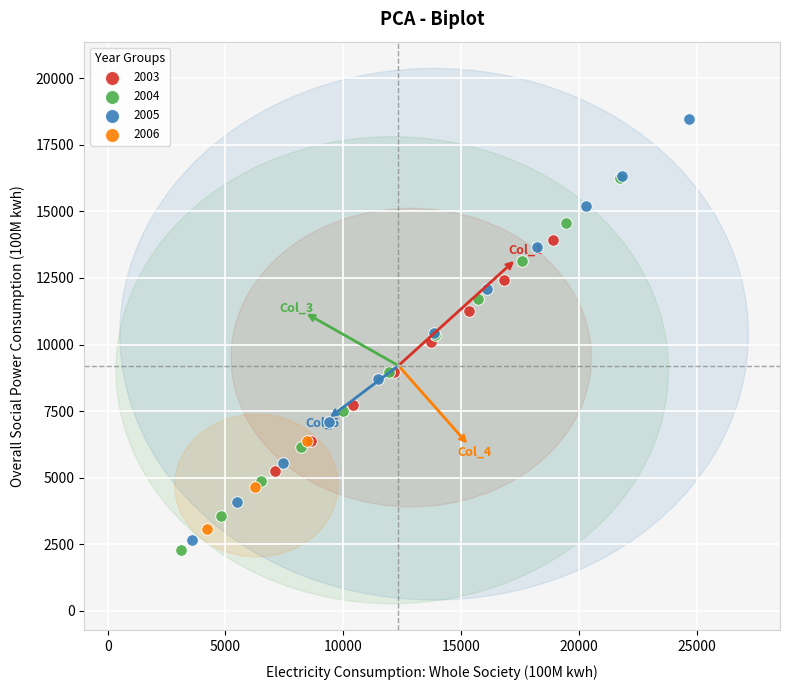

Which series contains the lowest Y value?

2004